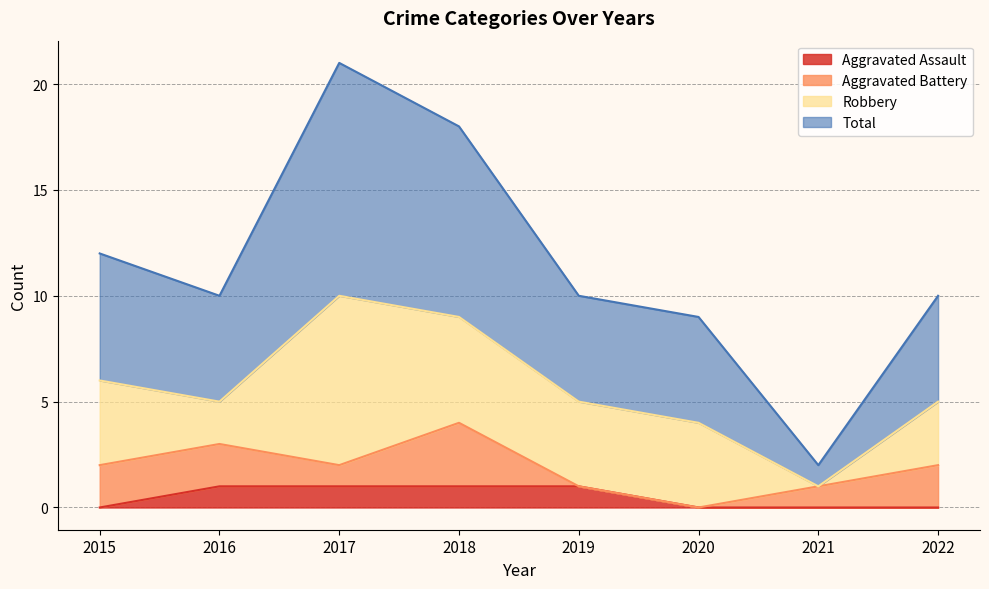

True or false: Aggravated Assault has a value of 0 at 2022.

True